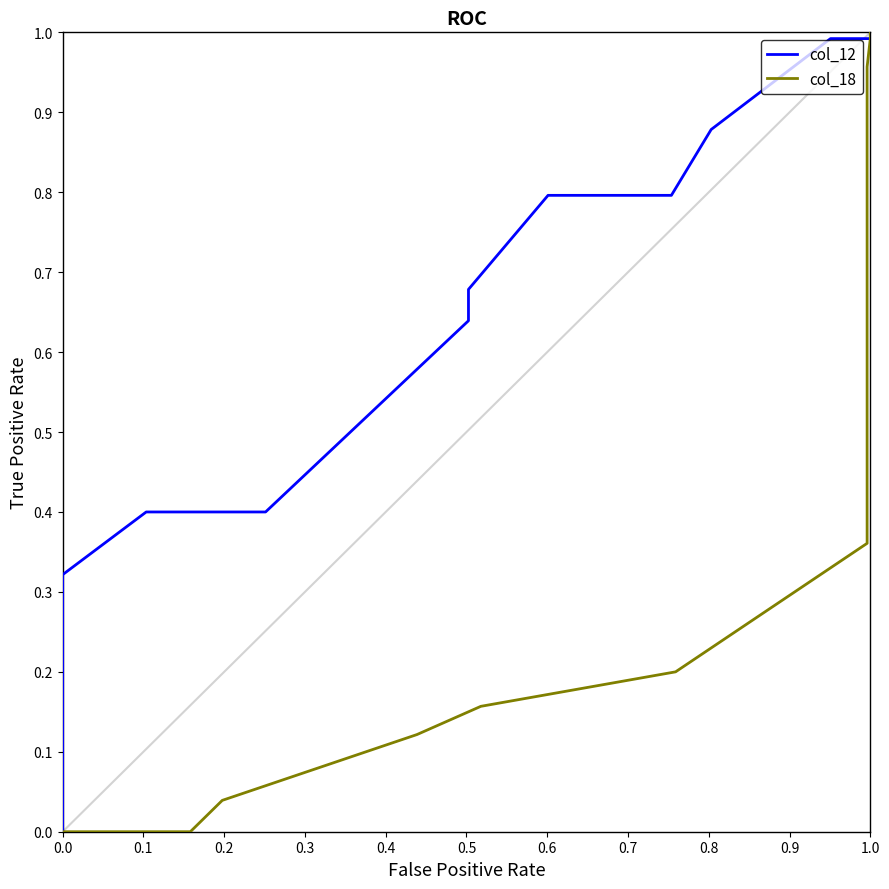

Reading left to right, extract all data points from this chart.

col_12: 0.0	0.0	0.0	0.0	0.0	0.0	0.0	0.0	0.0	0.0	0.0	0.1	0.3	0.4	0.4	0.4	0.6	0.7	0.8	0.8	0.9	1.0	1.0	1.0	1.0	1.0	1.0	1.0
col_18: 0.0	0.0	0.0	0.0	0.0	0.0	0.0	0.0	0.0	0.0	0.0	0.0	0.0	0.0	0.0	0.0	0.0	0.1	0.2	0.2	0.4	0.5	0.8	1.0	1.0	1.0	1.0	1.0